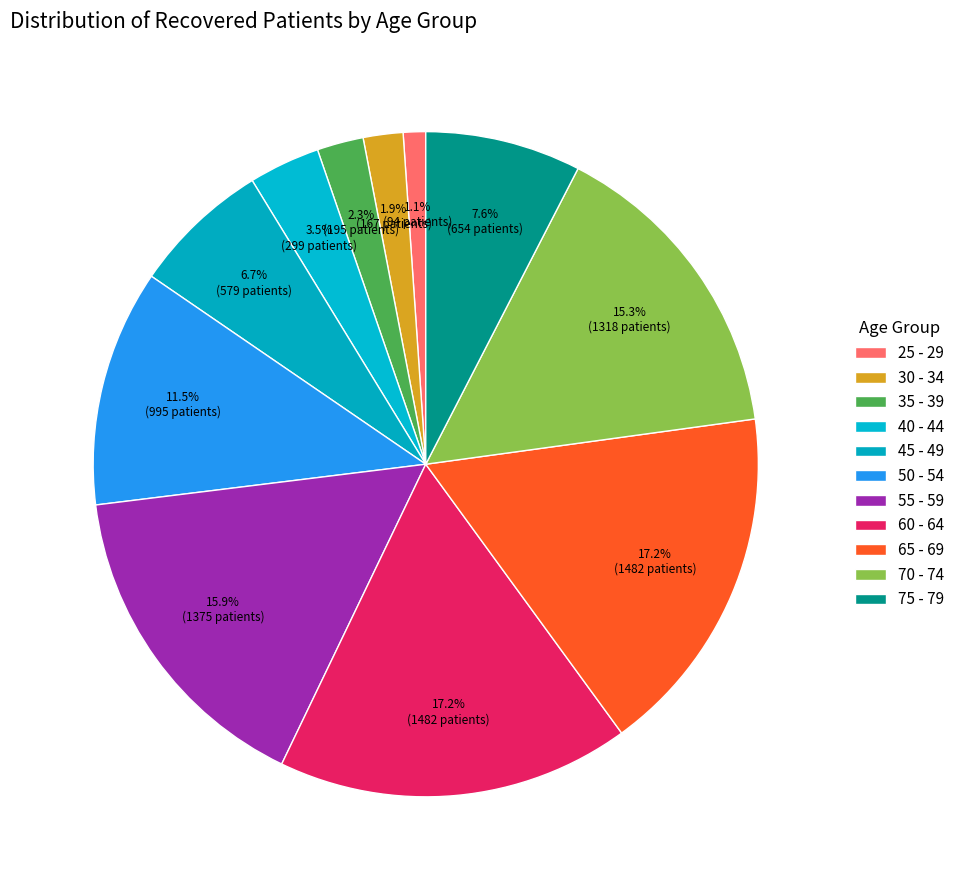

How many segments does this pie chart have?

11